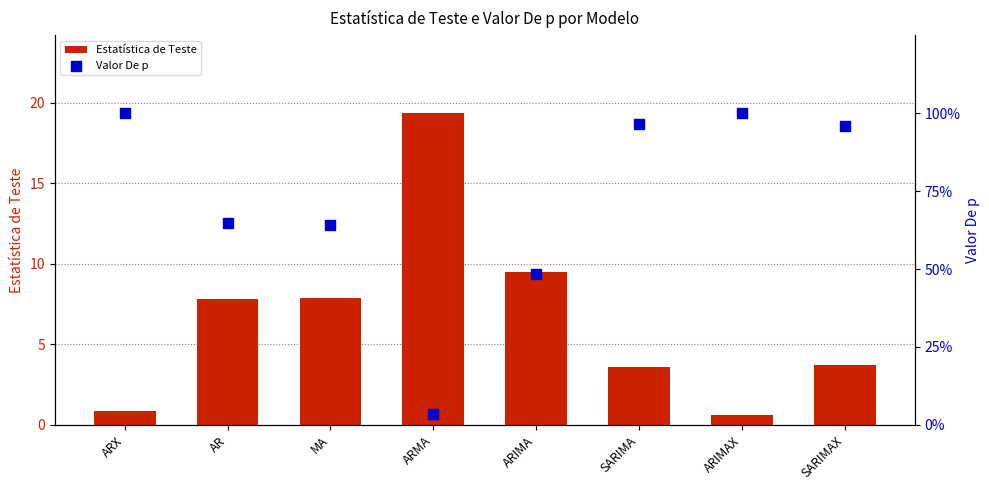

What are all the series names shown in the legend?

Estatística de Teste, Valor De p